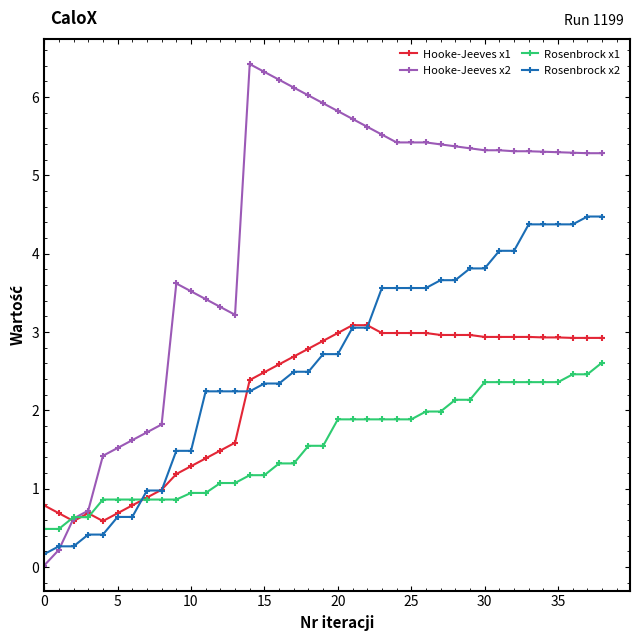

What is the value of the Hooke-Jeeves x2 point at the 32nd from the left?

5.3